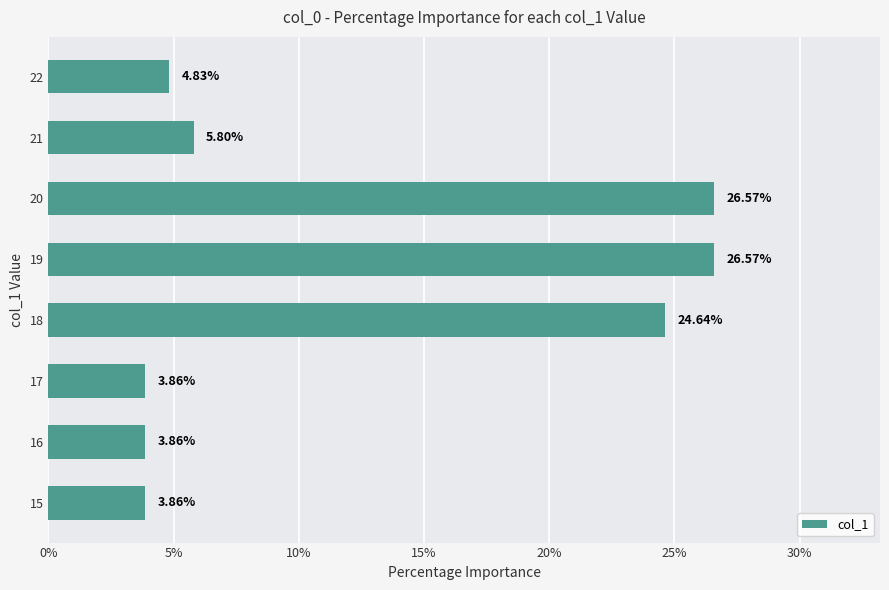

Are the bars horizontal?

Yes